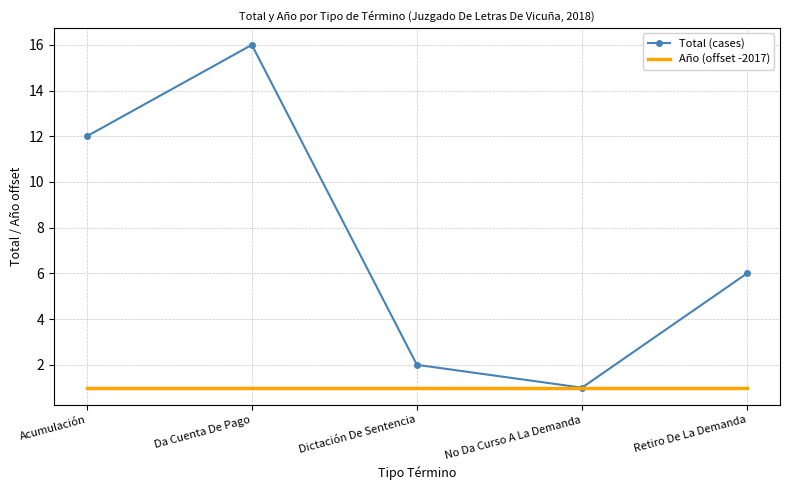

What is the maximum value for Total (cases)?

16